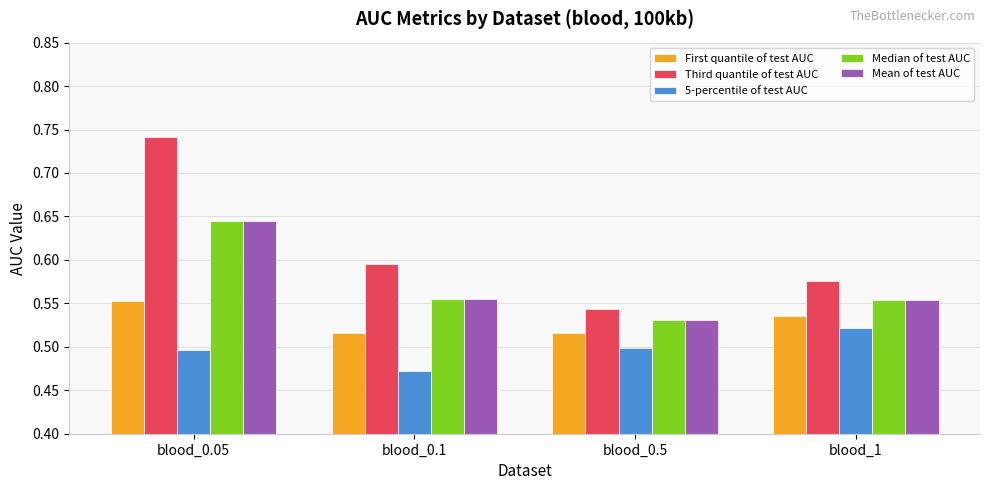

Which category has the lowest value in the Third quantile of test AUC series?

blood_0.5